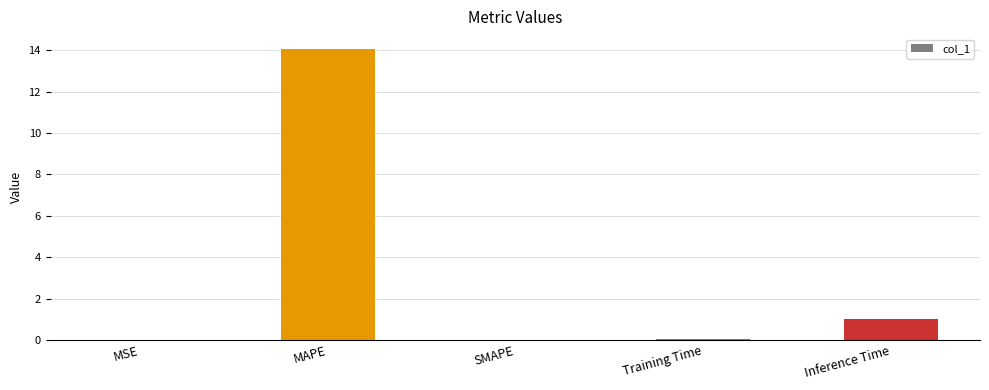

What is the sum of all values?

15.2